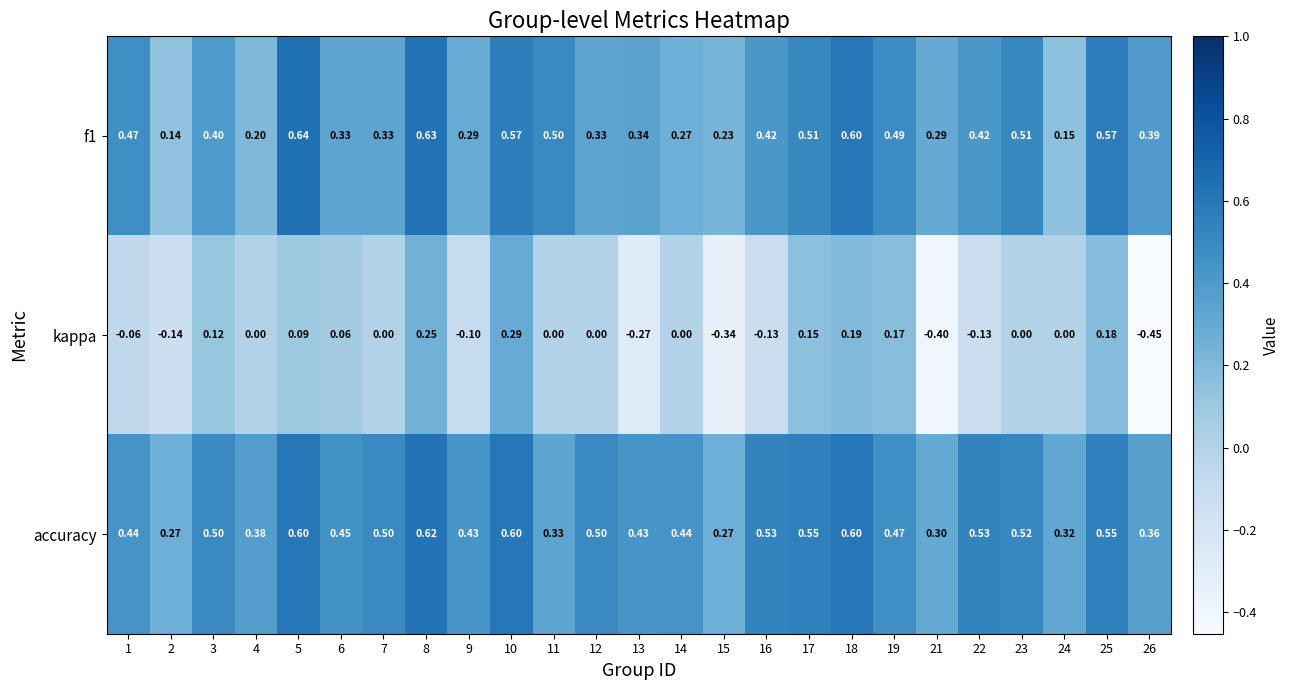

Which series changed the most between 1 and 15?

kappa